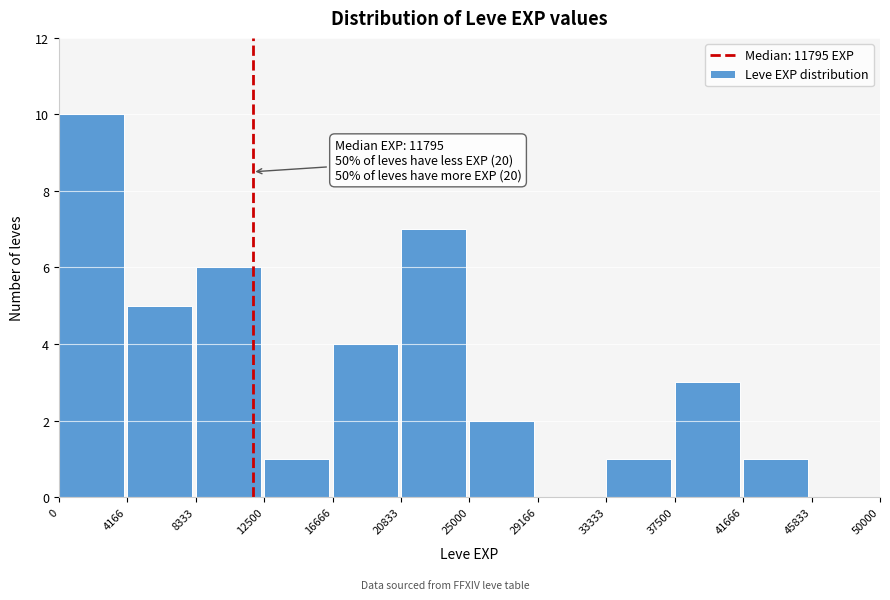

Over which range of the x-axis is the bar tallest?

0 to 4166